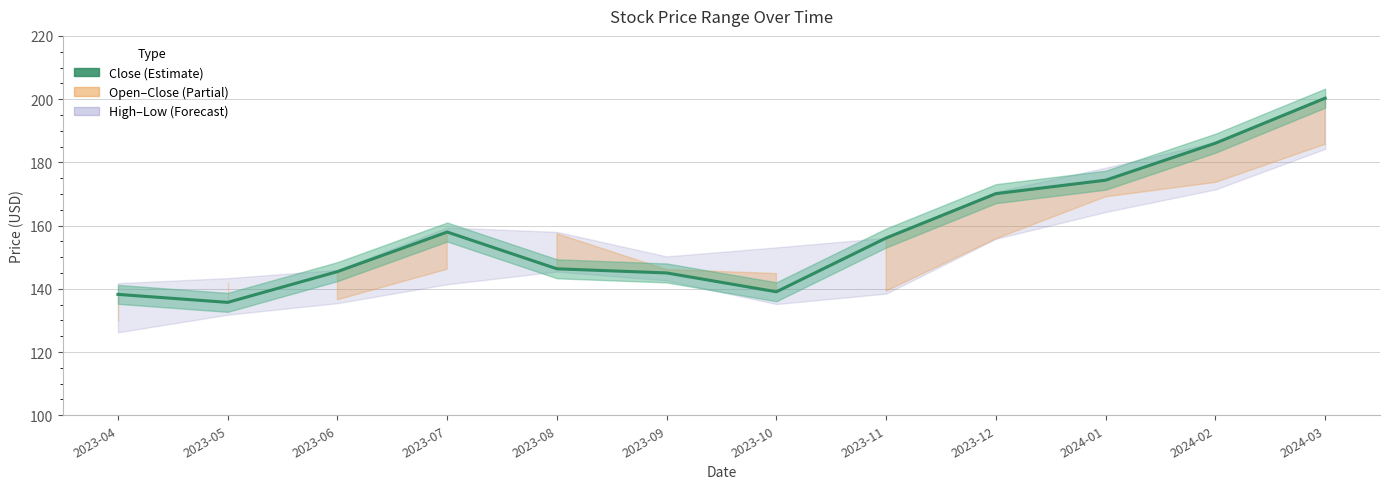

How many lines are shown in the chart?

1